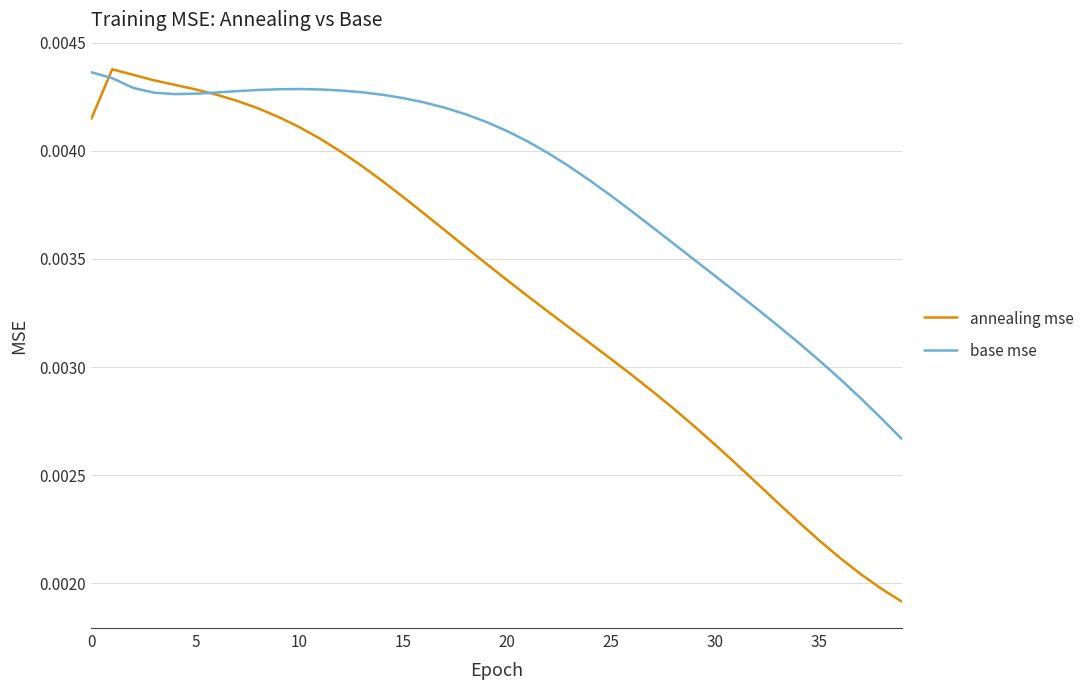

Rank the series by their average value, from lowest to highest.

annealing mse, base mse